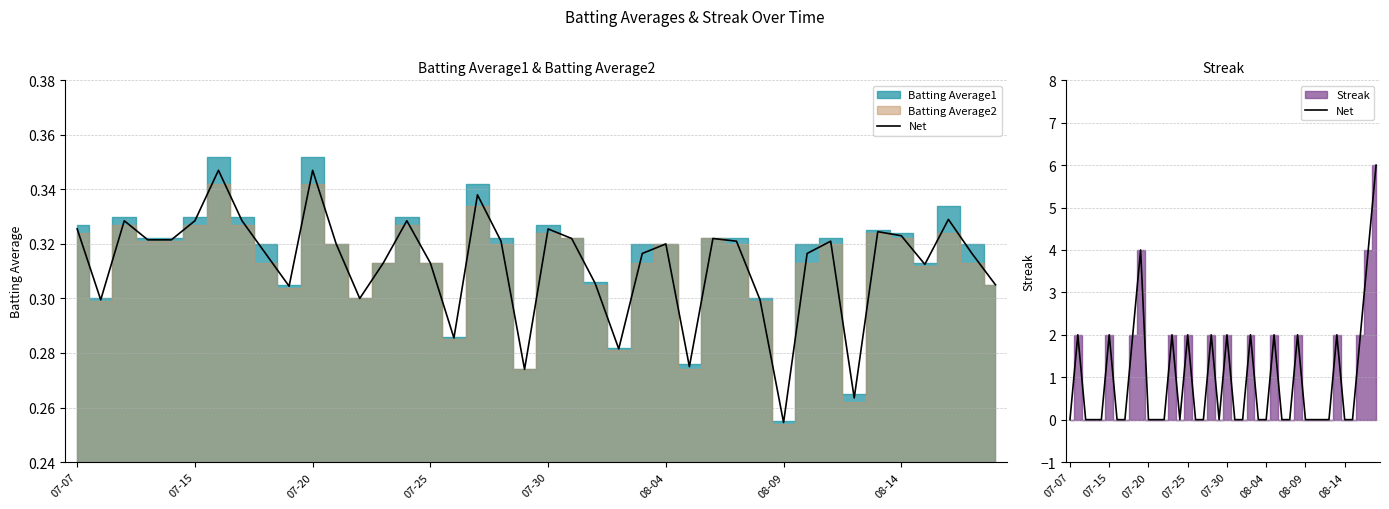

Rank the categories by value from lowest to highest.

07-07, 07-20, 07-25, 07-30, 08-09, 08-14, 10, 11, 12, 14, 16, 17, 19, 21, 22, 24, 25, 27, 28, 30, 31, 32, 33, 35, 36, 07-15, 08-04, 8, 13, 15, 18, 20, 23, 26, 29, 34, 37, 9, 38, 39